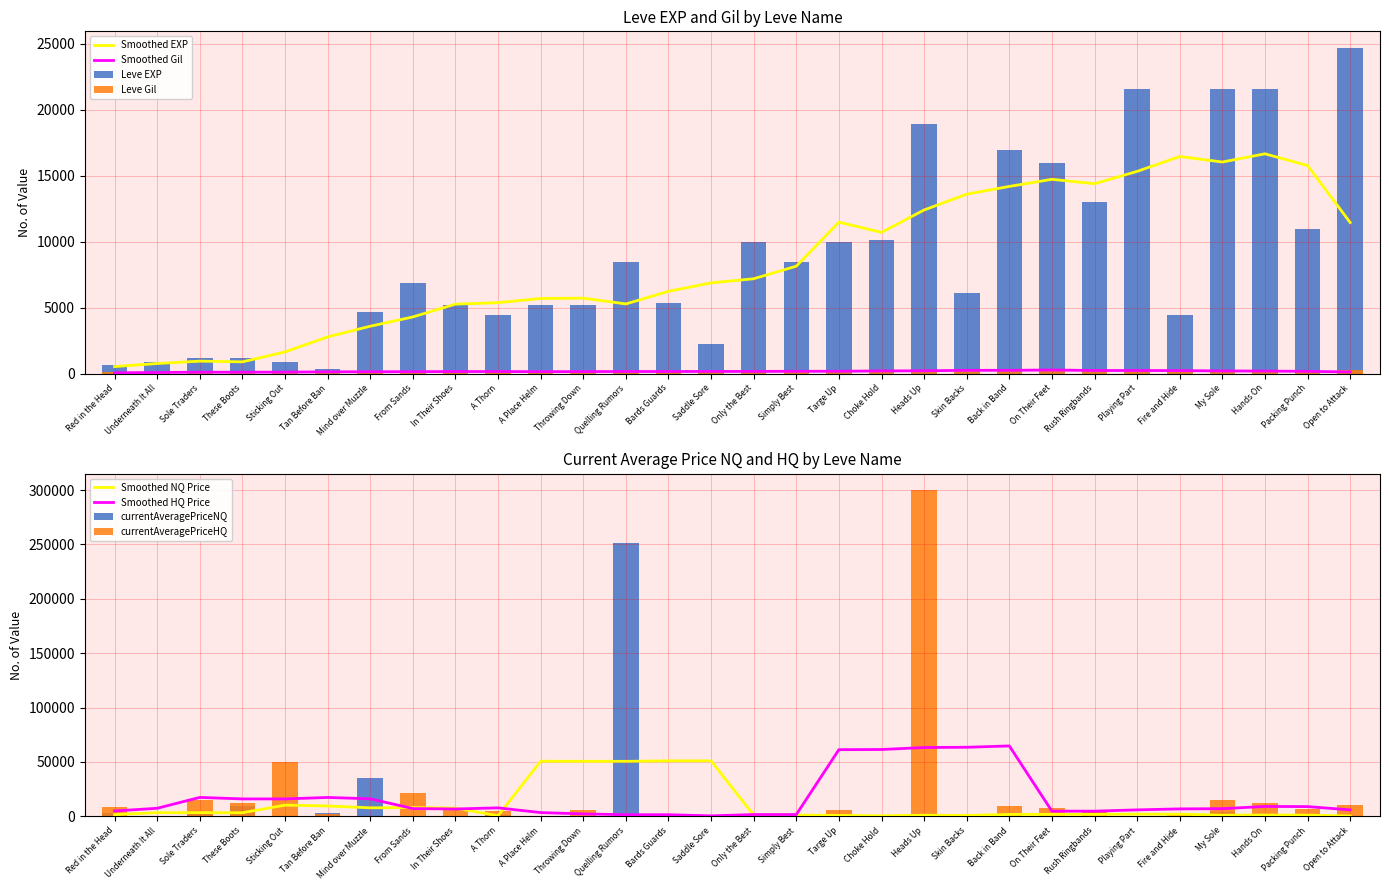

True or false: Leve EXP has a value of 9990 at Targe Up.

True